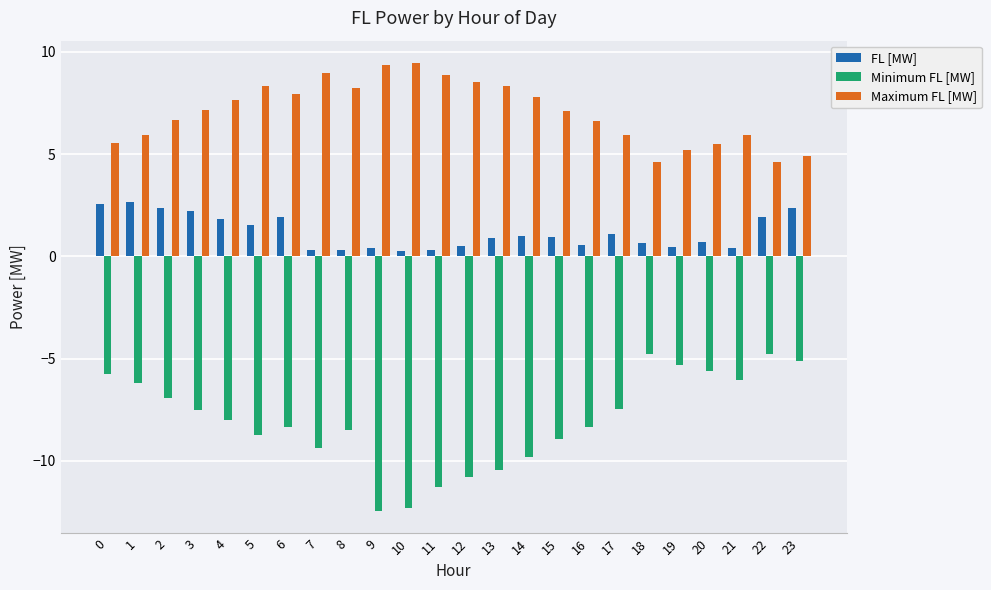

Rank the series by their maximum value, from lowest to highest.

Minimum FL [MW], FL [MW], Maximum FL [MW]